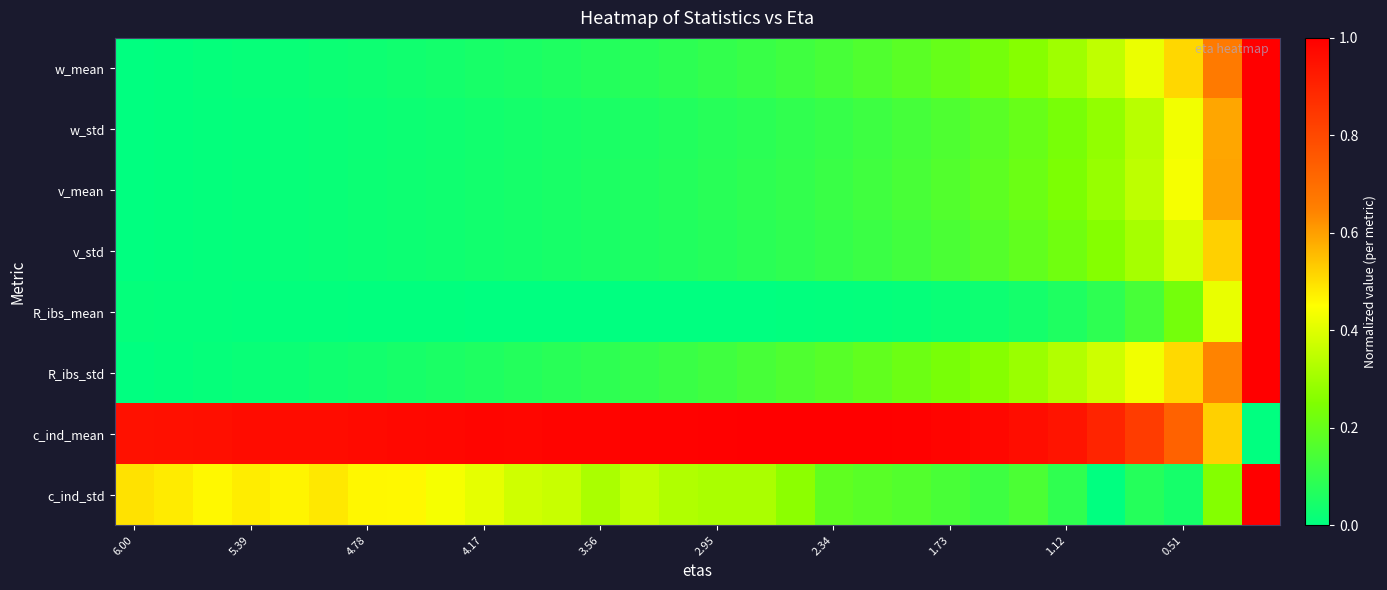

Which series has the largest total across all categories?

c_ind_mean